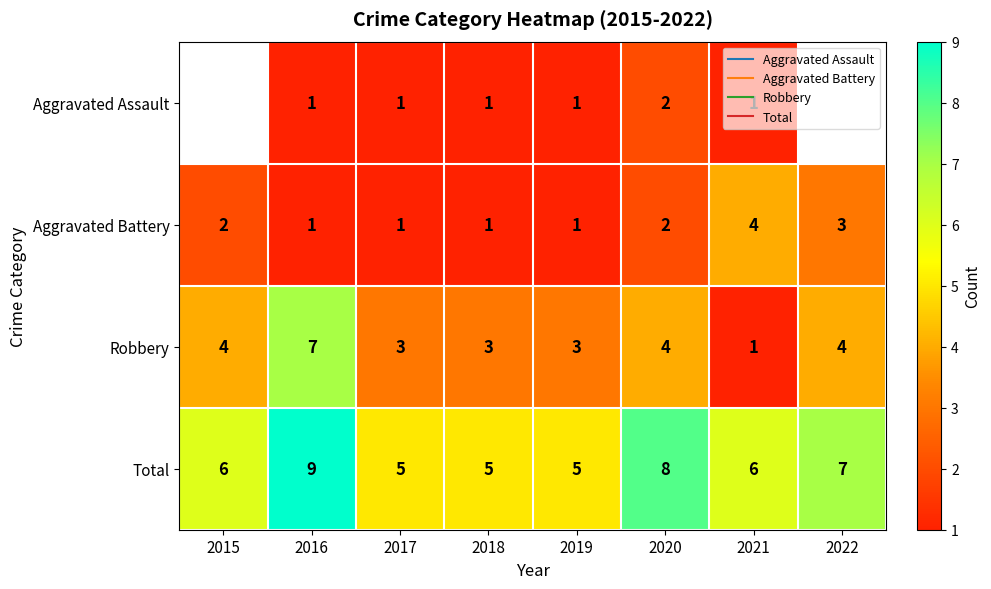

List the series in order of their overall mean, lowest first.

Aggravated Assault, Aggravated Battery, Robbery, Total